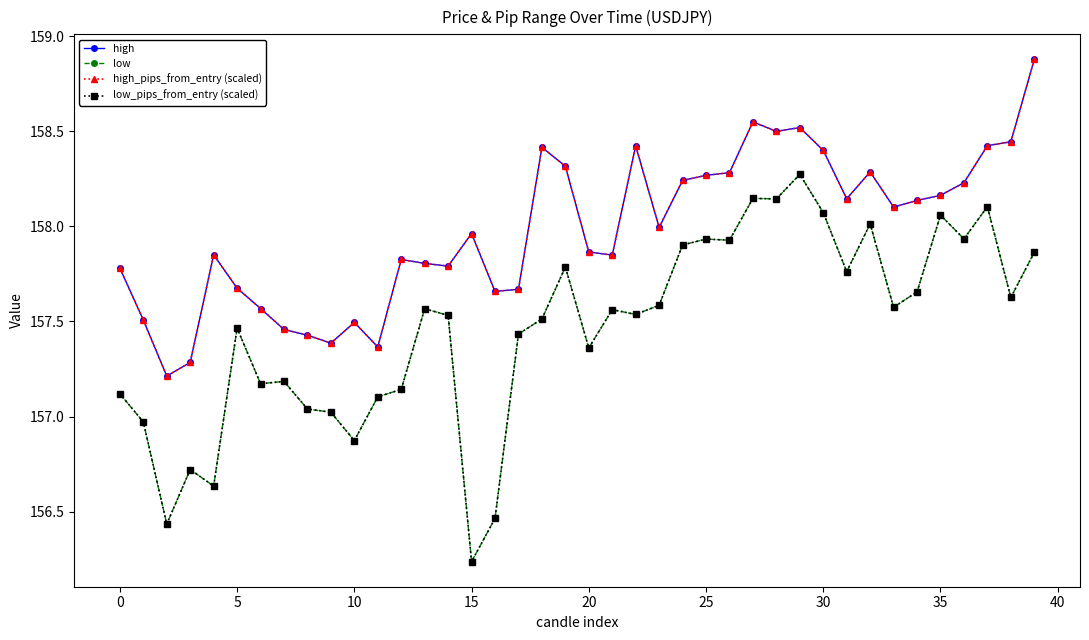

At which category is the sum across all series the highest?

29